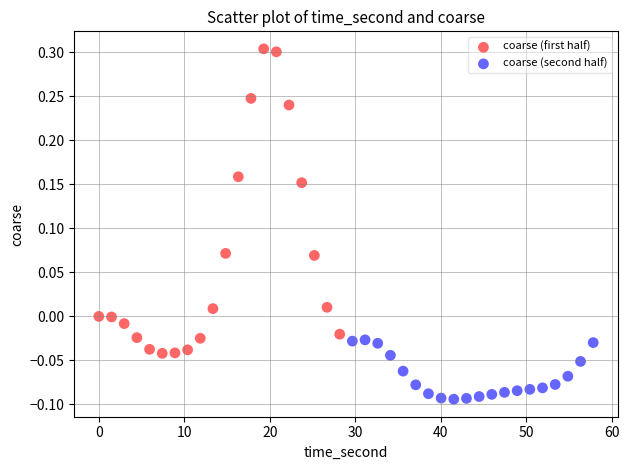

Which series reaches the minimum Y coordinate?

coarse (second half)